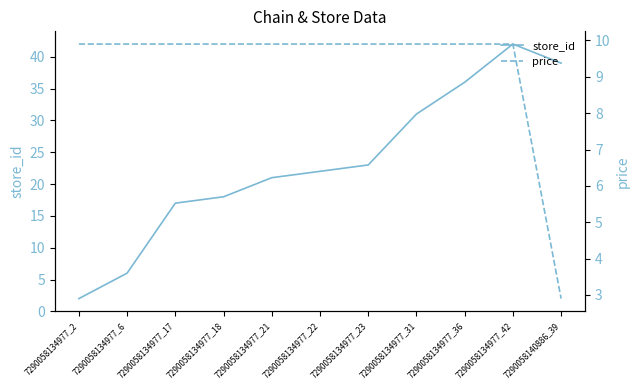

Is it true that price equals 2.9 at 7290058140886_39?

True